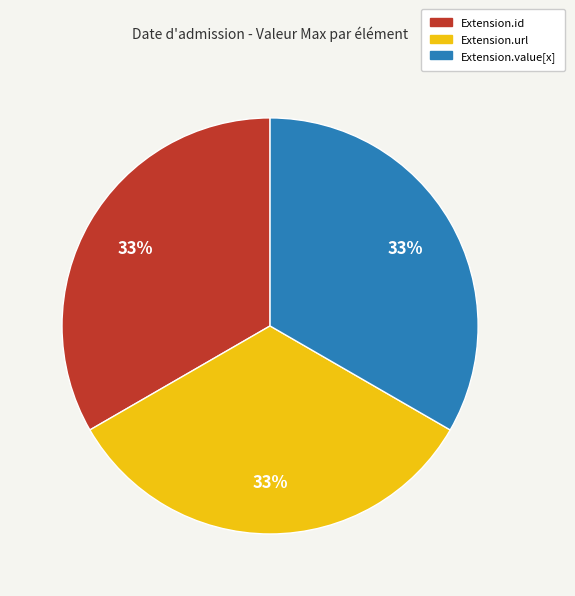

What is the ratio of the value at Extension.url to the value at Extension.value[x]?

1.0